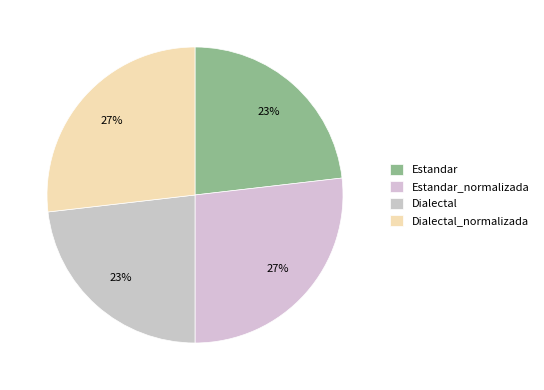

Is the sum of Dialectal_normalizada and Estandar greater than half?

No